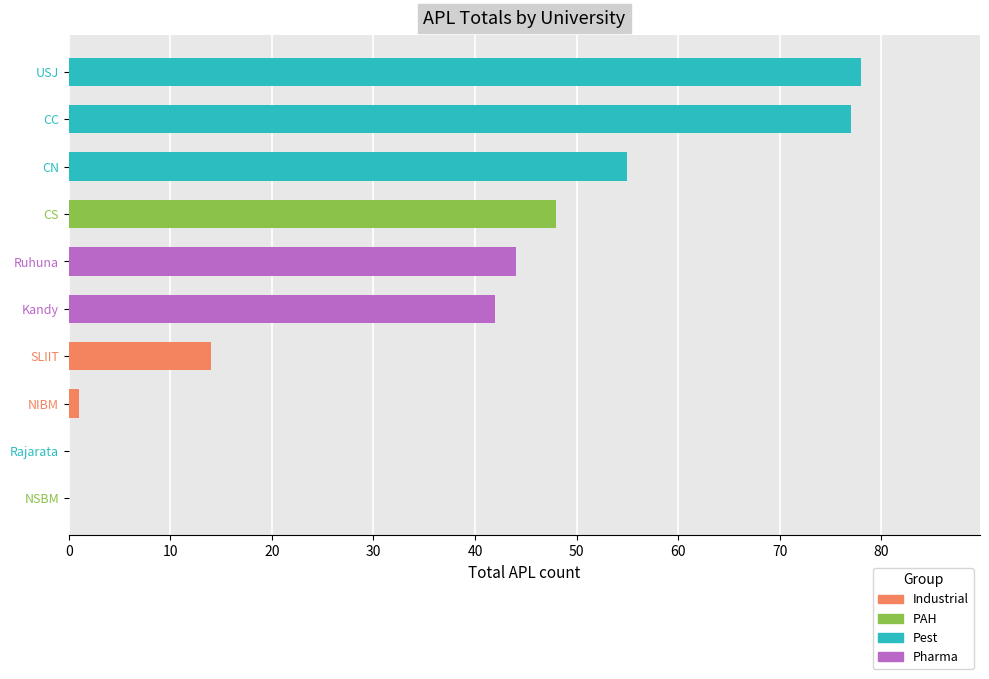

Which label corresponds to the largest value in the chart?

USJ